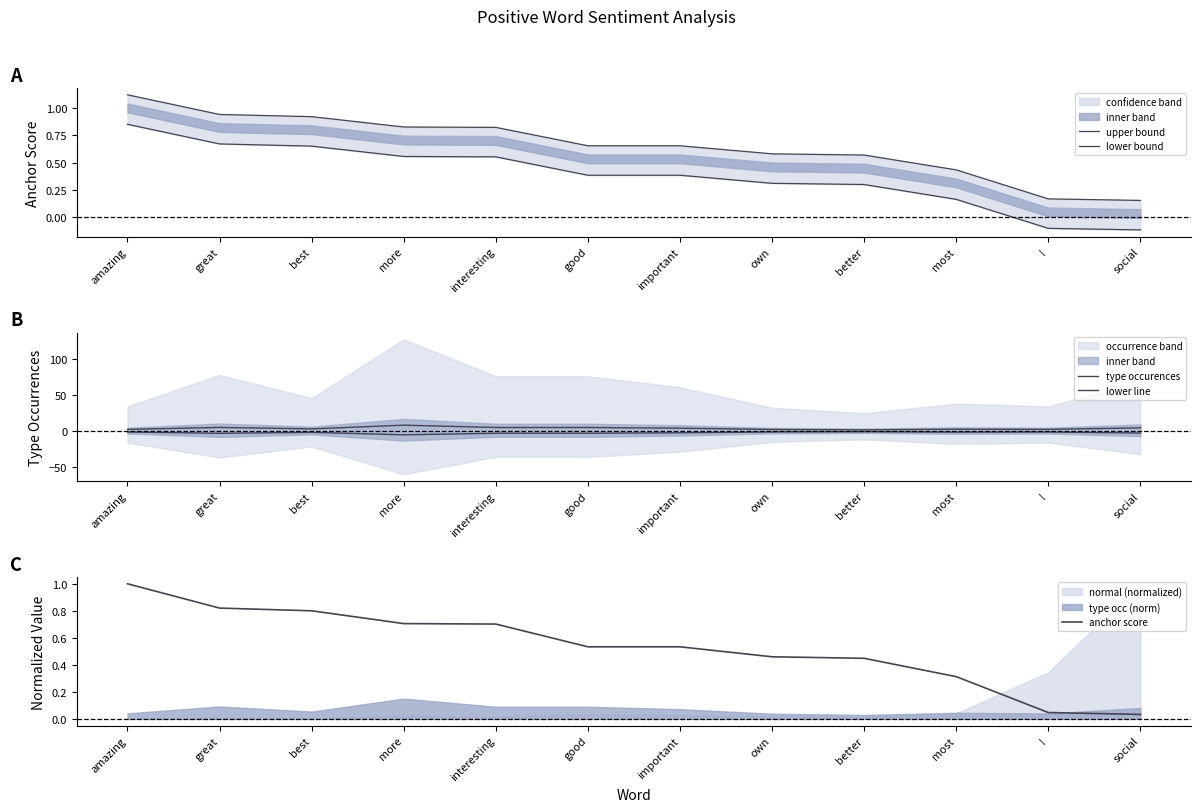

At which label does lower bound first exceed 0?

amazing